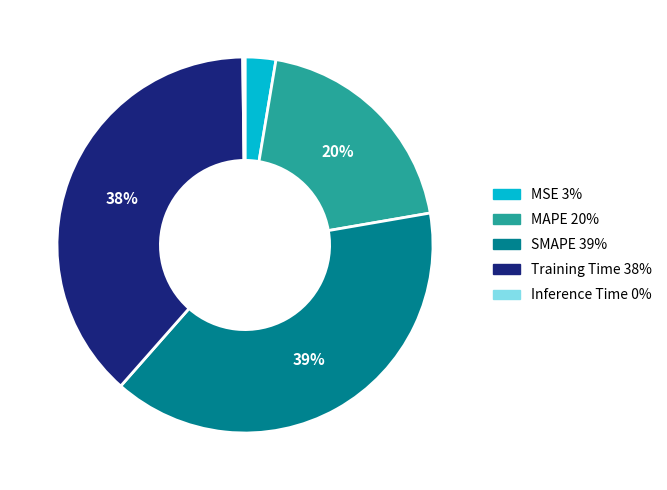

Does any single category account for the majority?

No